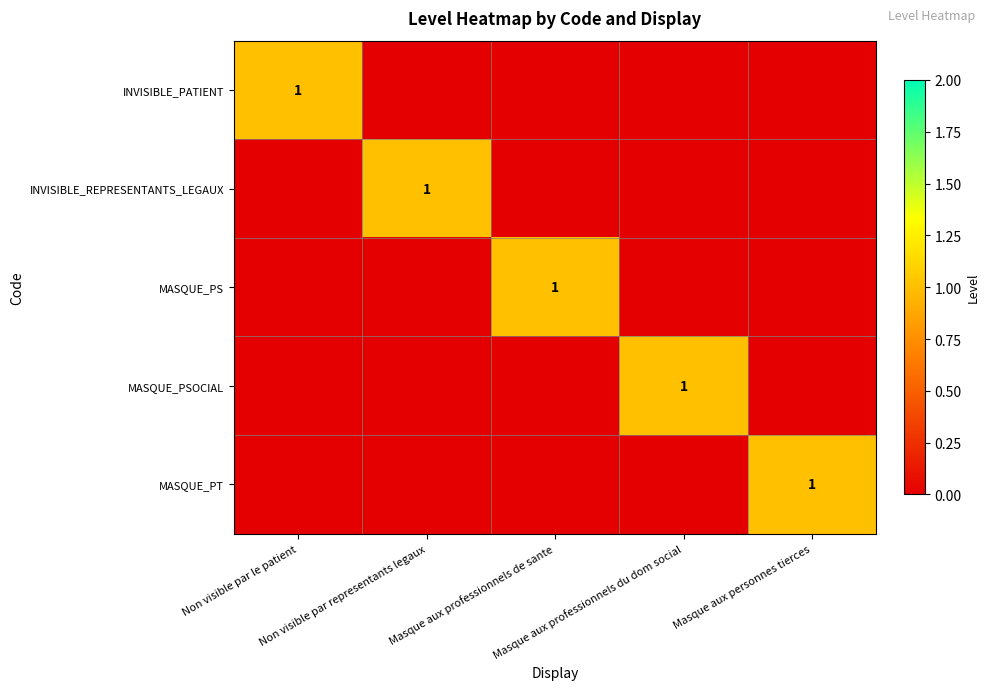

What is the highest value of the MASQUE_PS series?

1